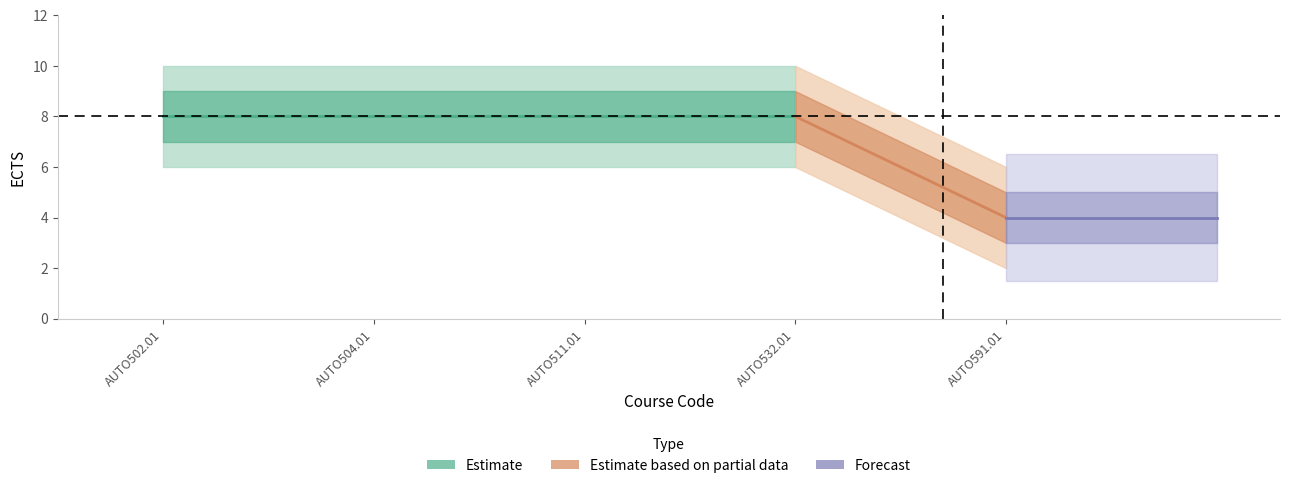

How many categories are shown in the chart?

5